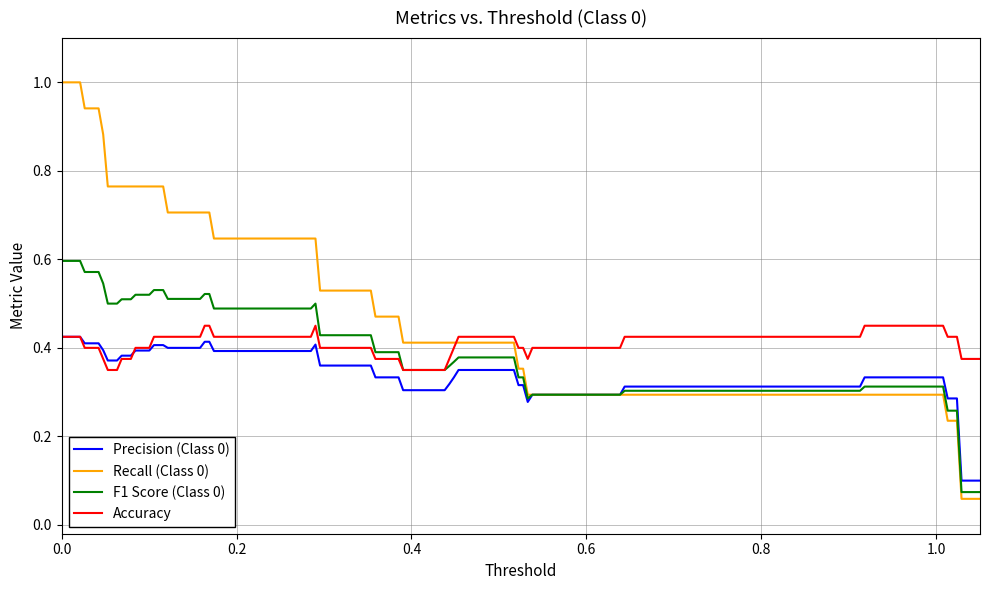

Rank the series by their average value, from lowest to highest.

Precision (Class 0), F1 Score (Class 0), Accuracy, Recall (Class 0)